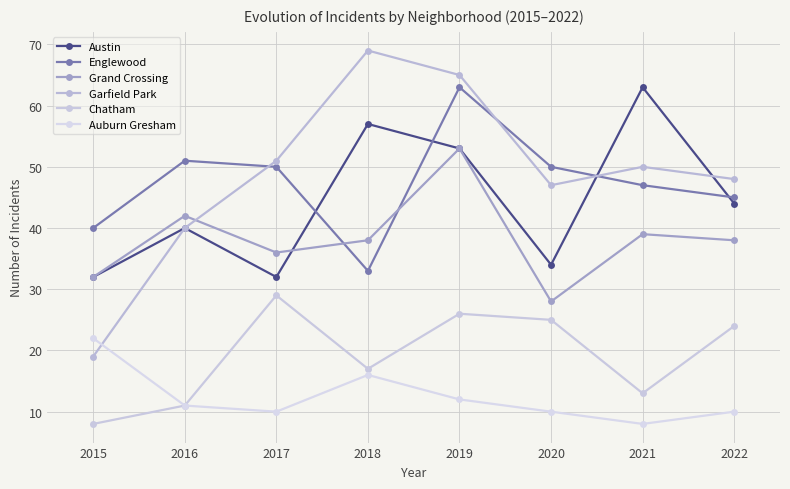

List the labels in order of Englewood value, largest first.

2019, 2016, 2017, 2020, 2021, 2022, 2015, 2018